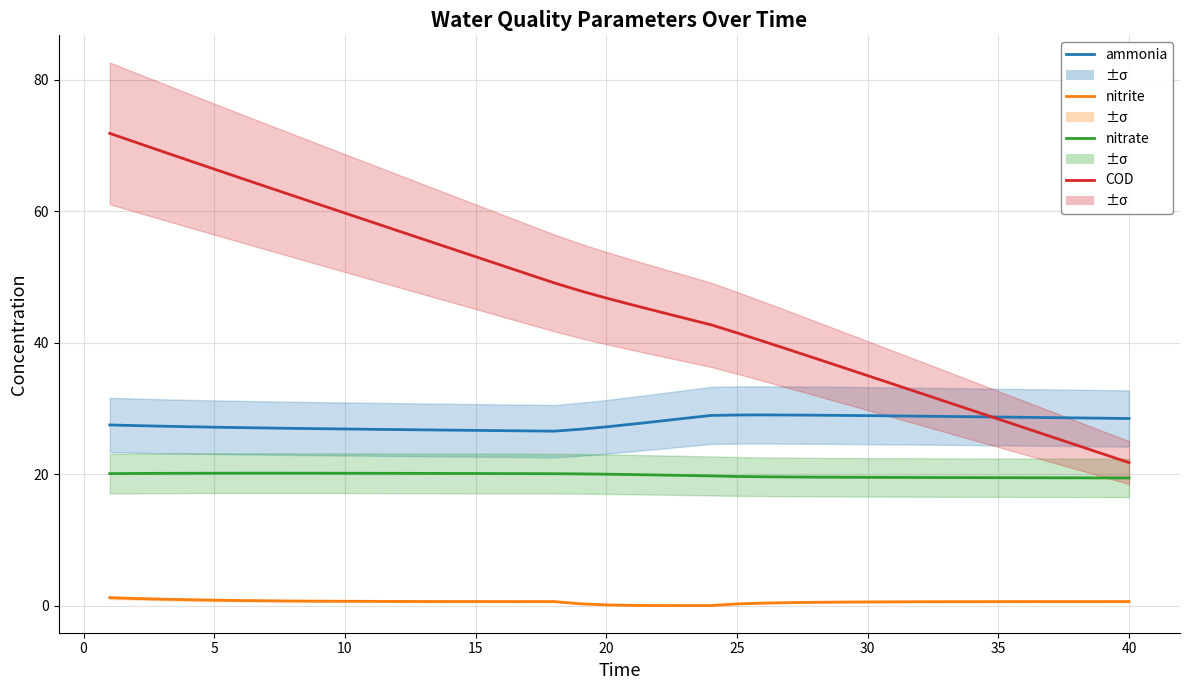

True or false: COD has more than 1 points higher than both neighbors.

False